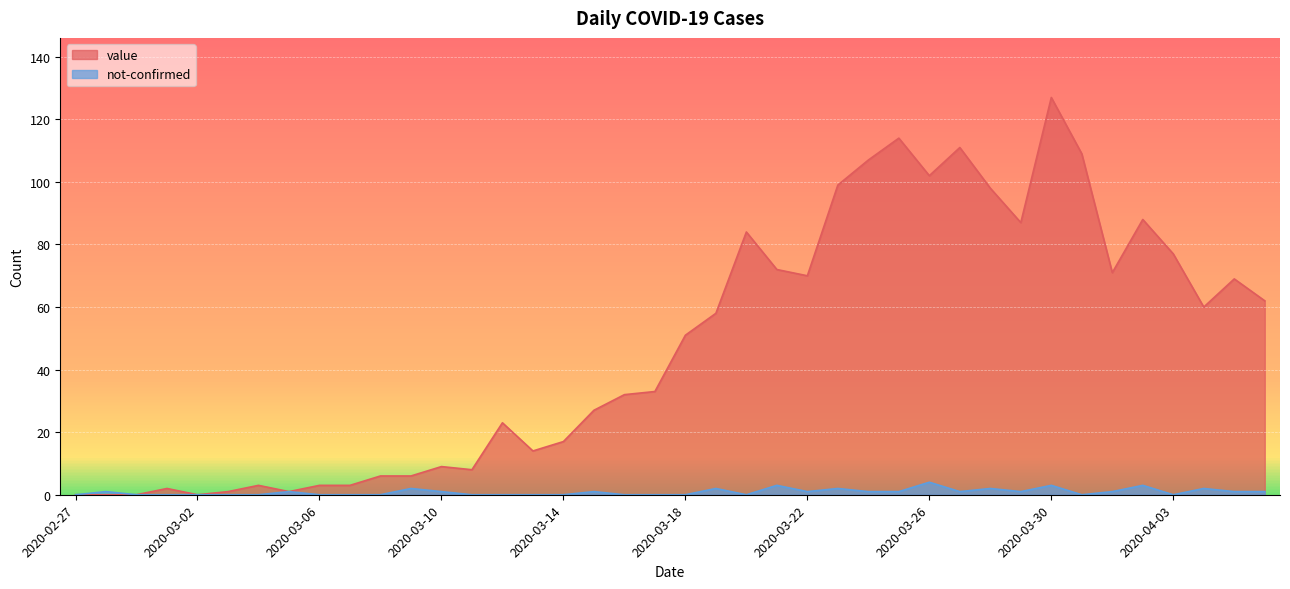

What is the difference between the value values at 2020-03-19 and 2020-03-07?

55